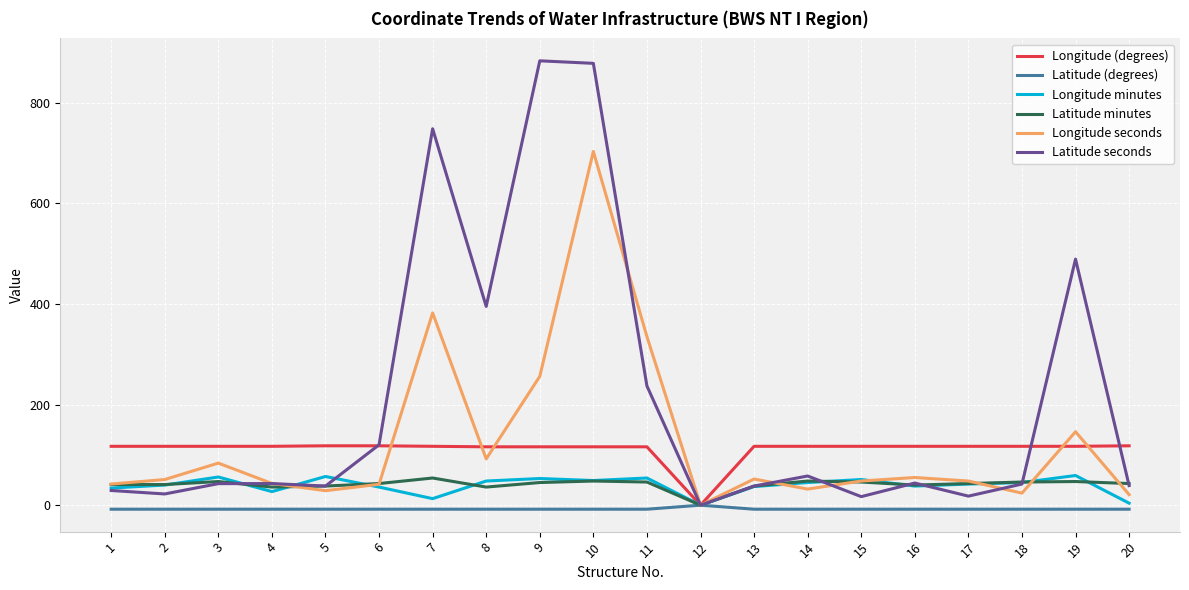

Which series has the largest range (max minus min)?

Latitude seconds